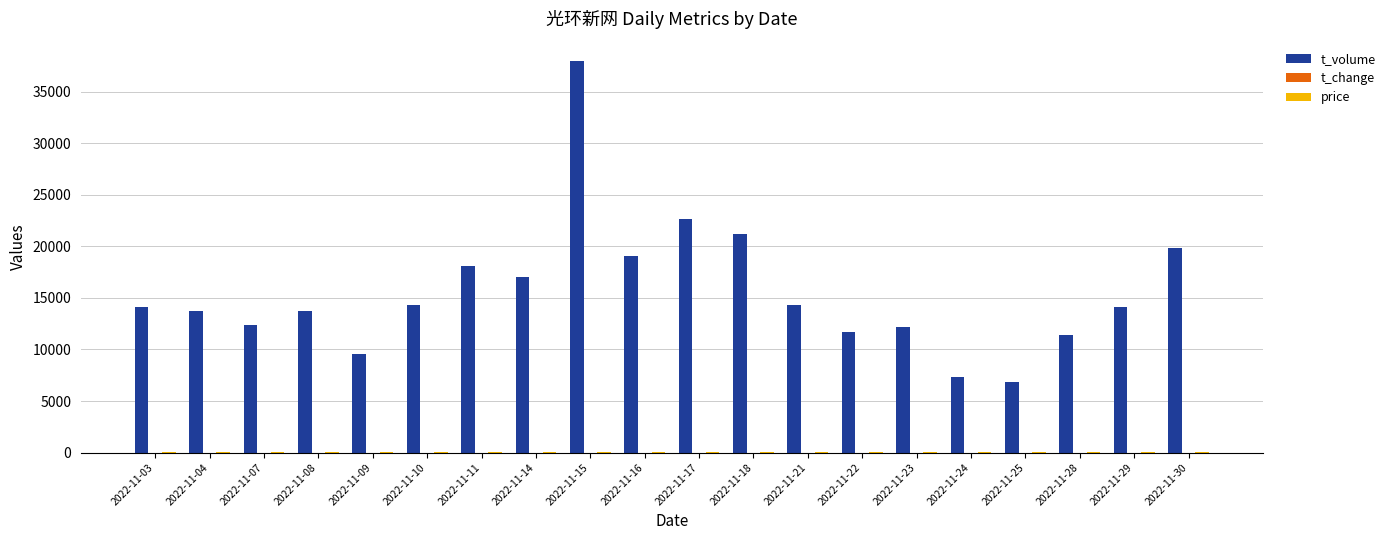

How many data points does each series have?

20